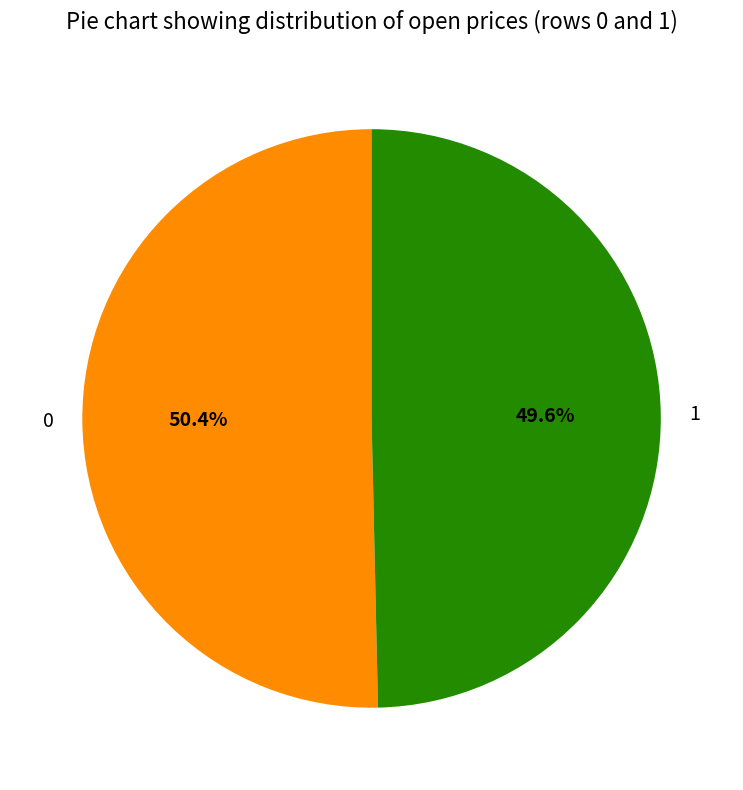

To the nearest percent, what is the combined percentage of 0 and 1?

100%